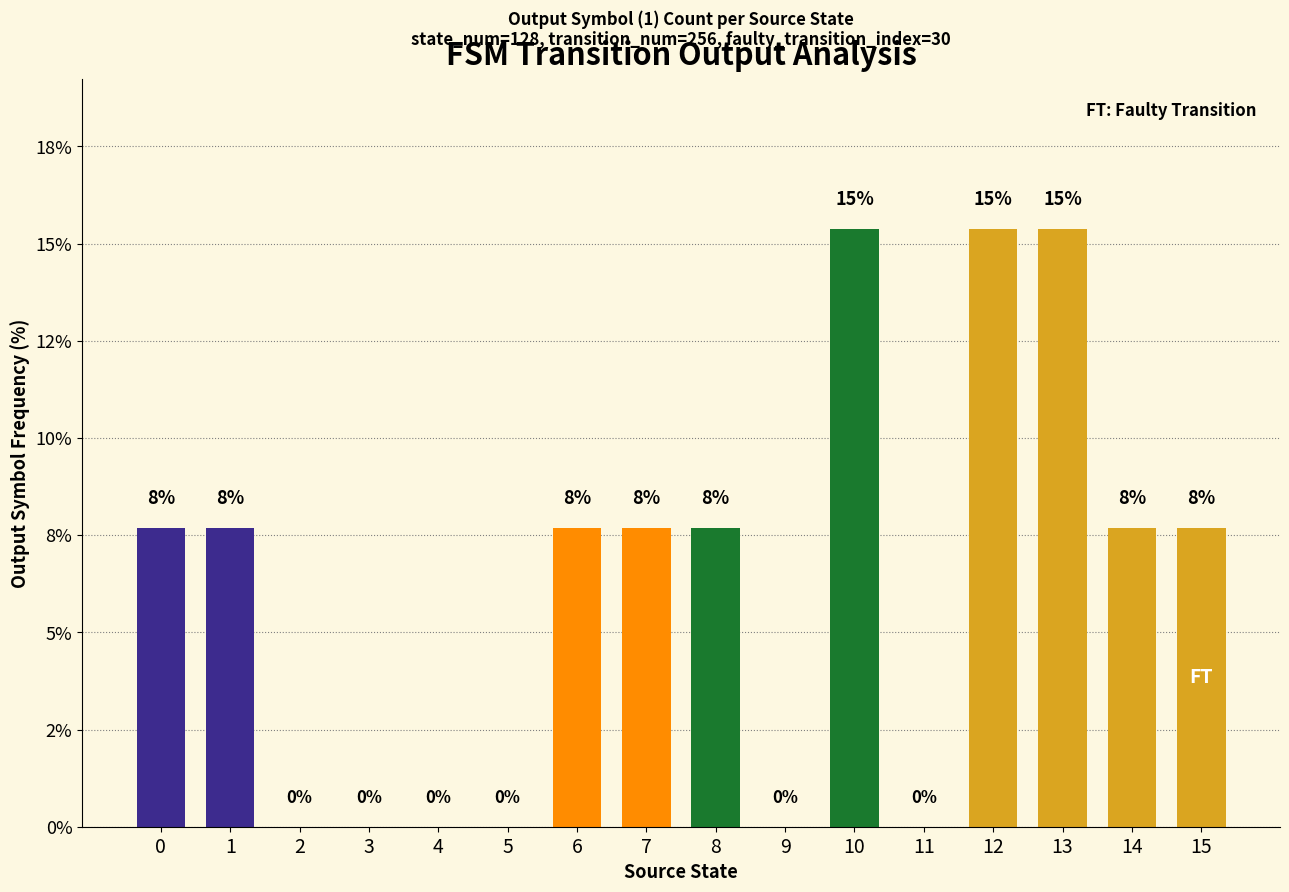

Which category has the highest value across all series?

10